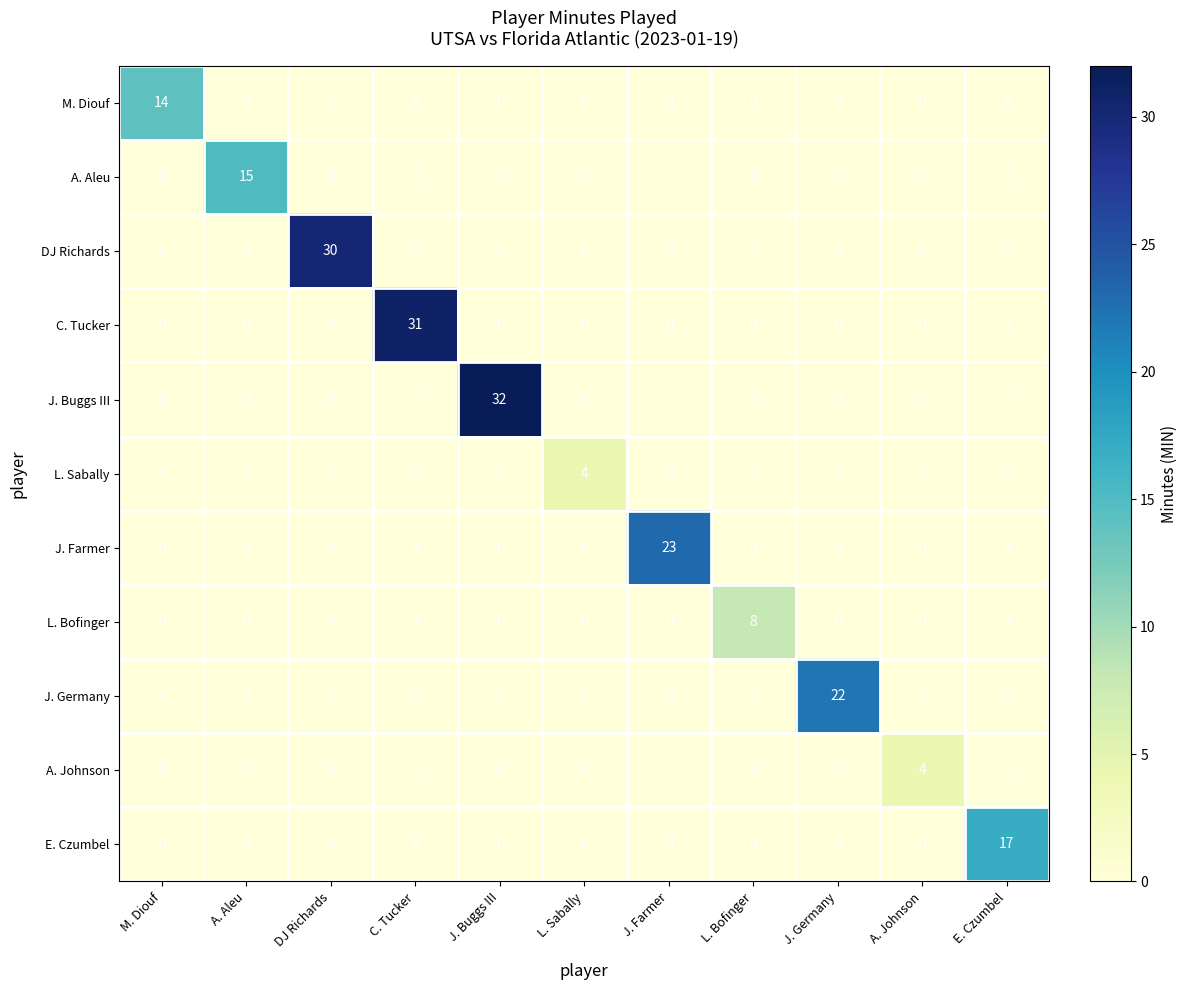

Between DJ Richards and L. Bofinger, which series saw the biggest shift?

DJ Richards